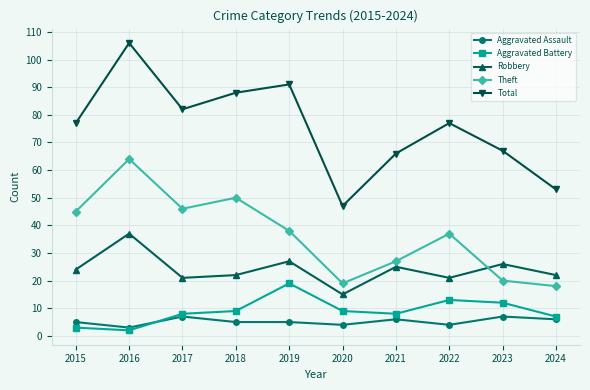

What is the difference between the second highest and minimum values in the Robbery series?

12